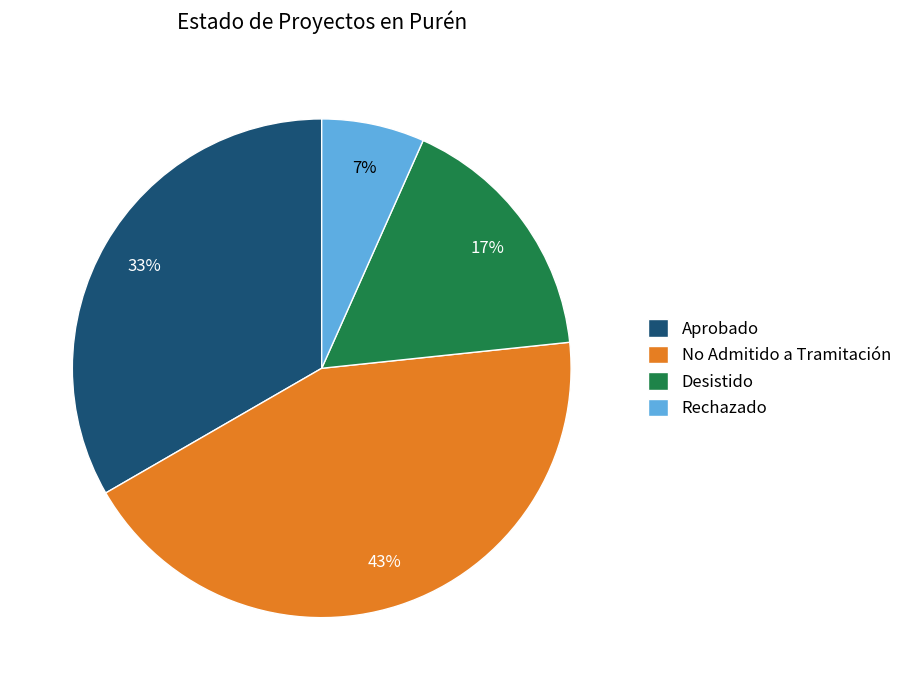

To the nearest percent, what portion does Rechazado represent?

7%